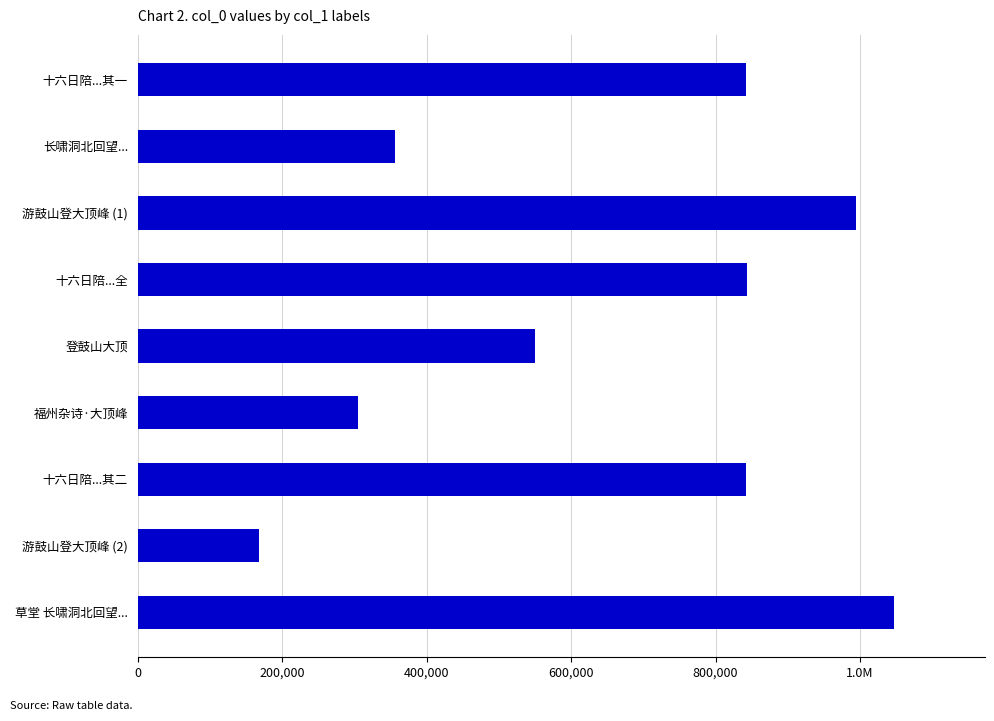

Does the chart contain stacked bars?

No